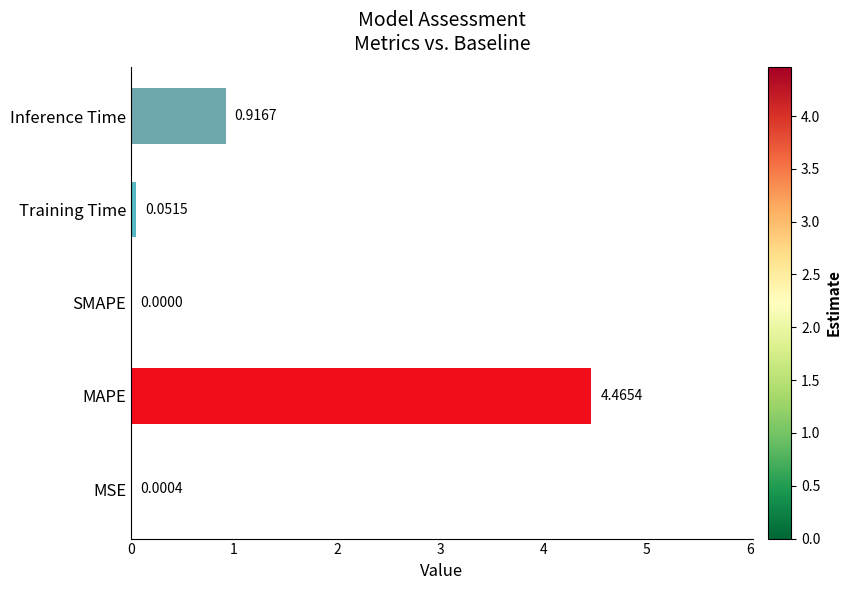

What is the sum of all values?

5.4